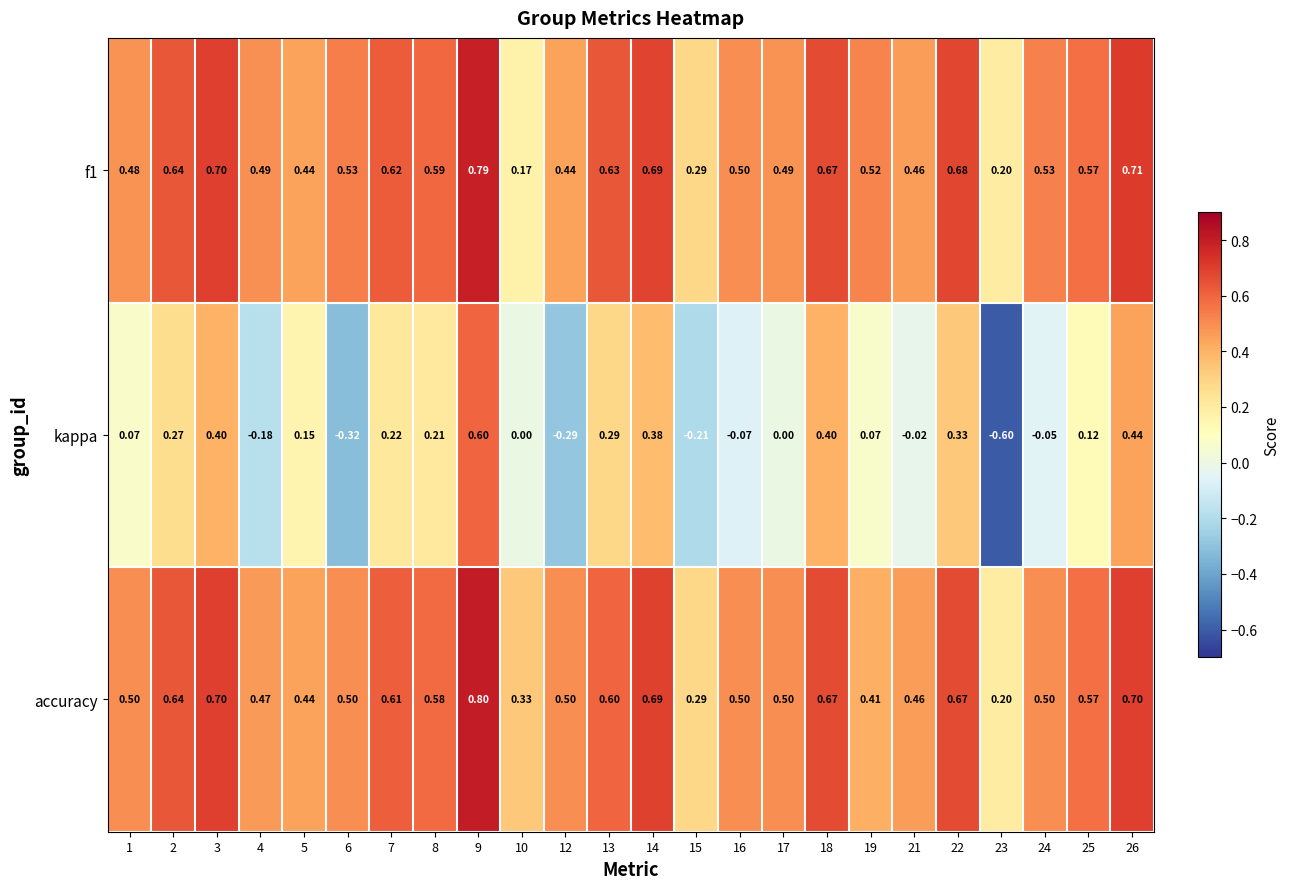

Which series has the widest spread of values?

kappa